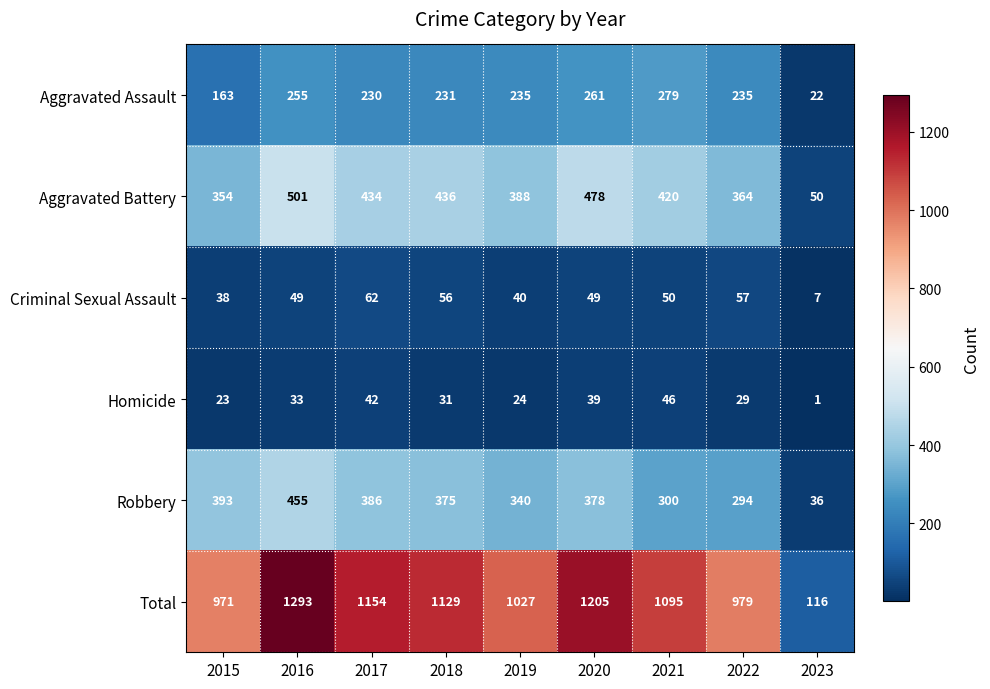

What is the average value of the Homicide series?

30